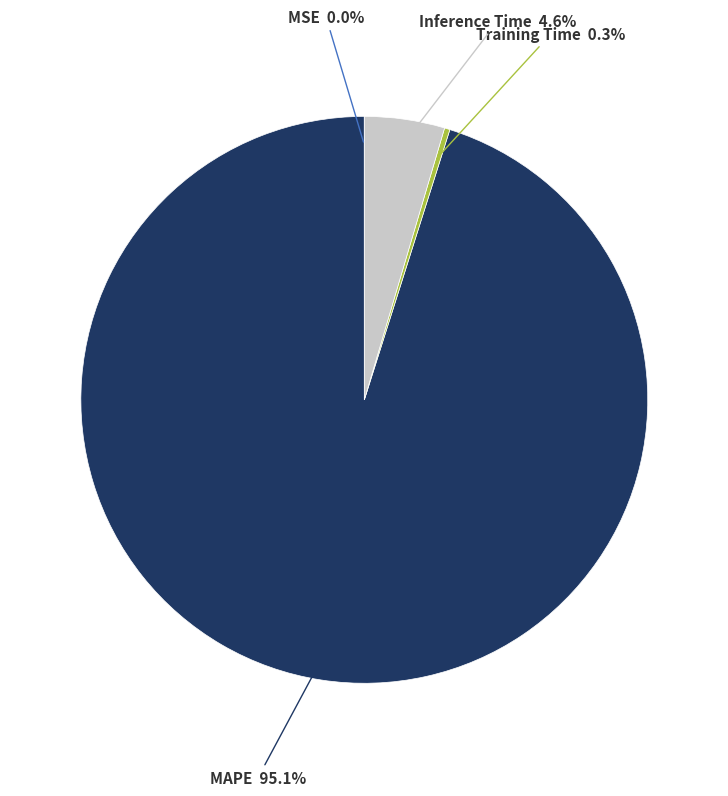

Does any single category account for the majority?

Yes